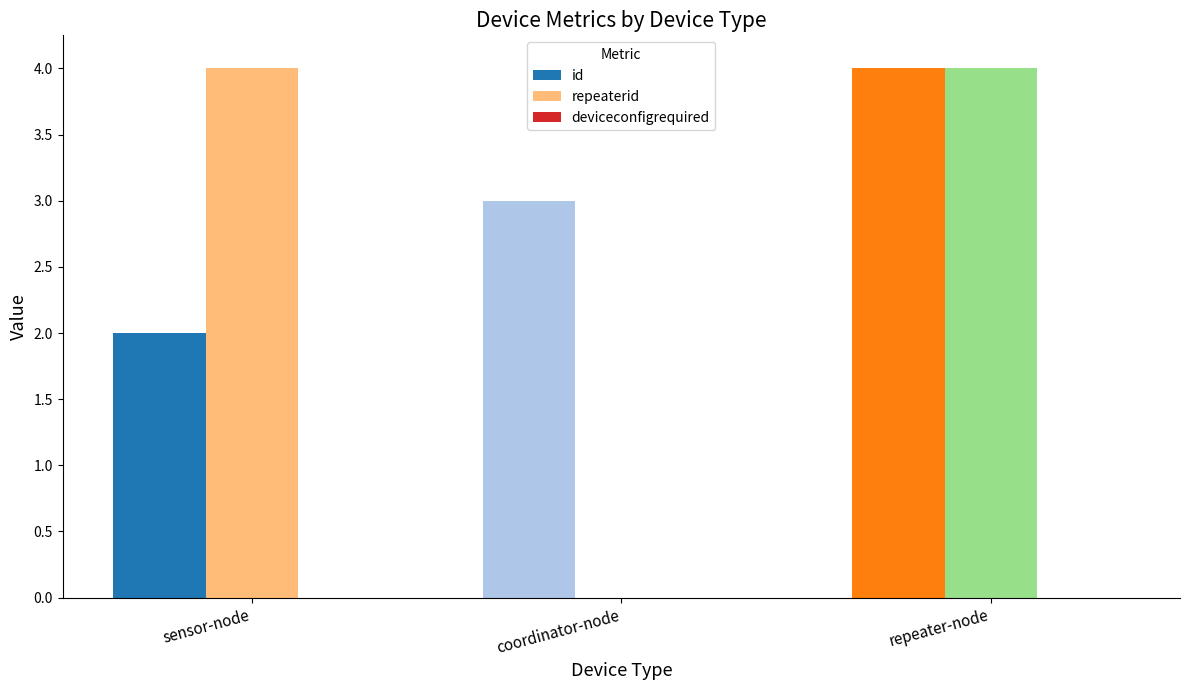

What is the greatest value displayed?

4